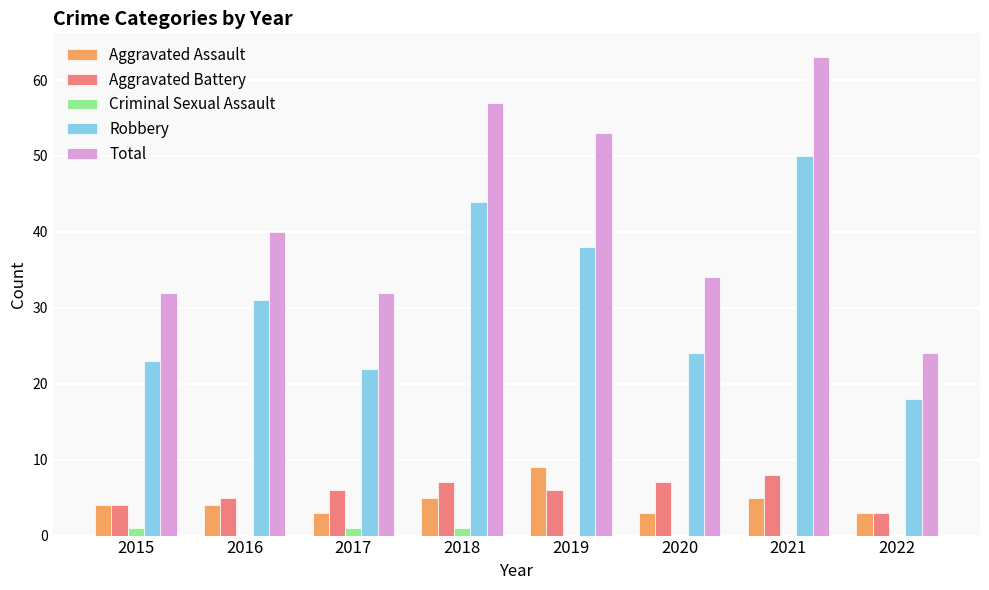

Read the Aggravated Battery value at 2022.

3